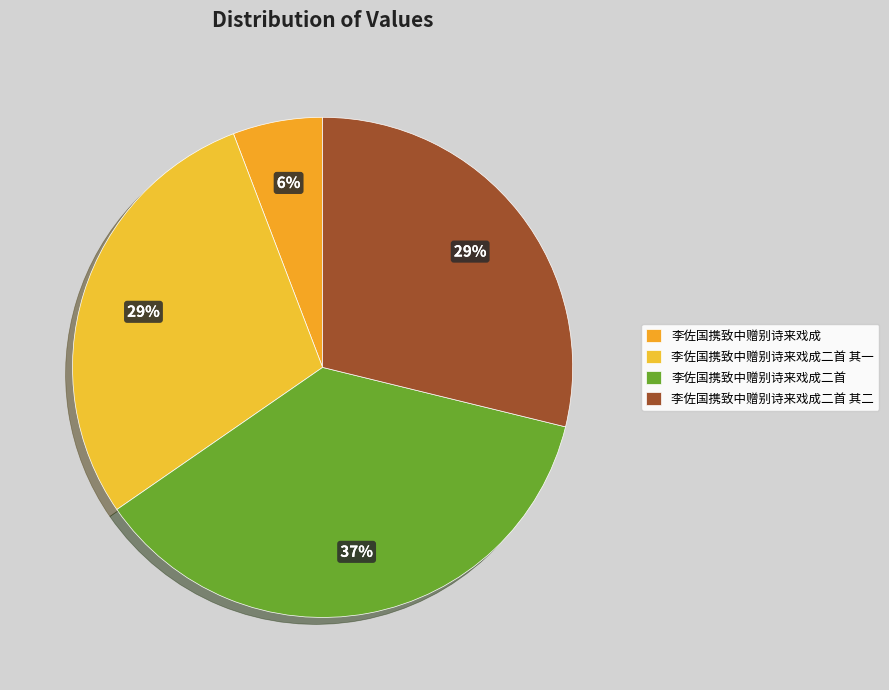

Which category has the smallest portion of the pie?

李佐国携致中赠别诗来戏成